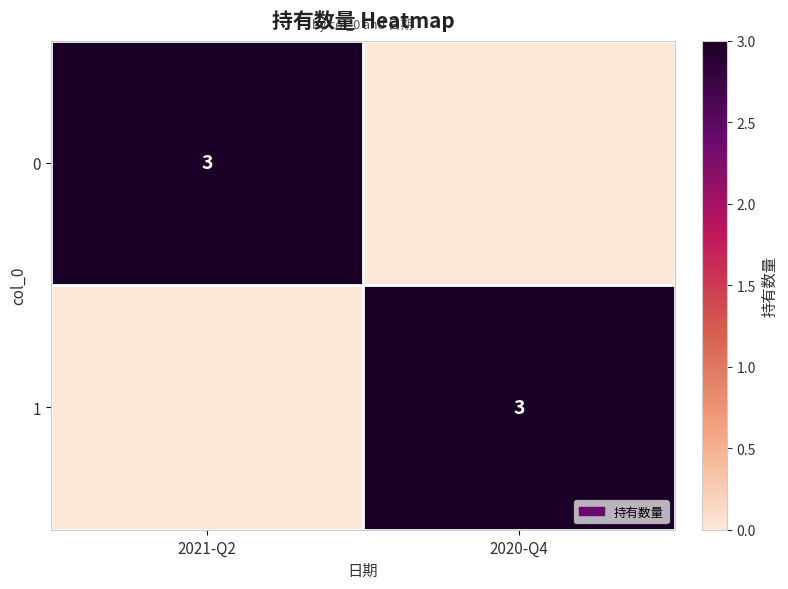

True or false: 1 has a value of 3 at 2020-Q4.

True